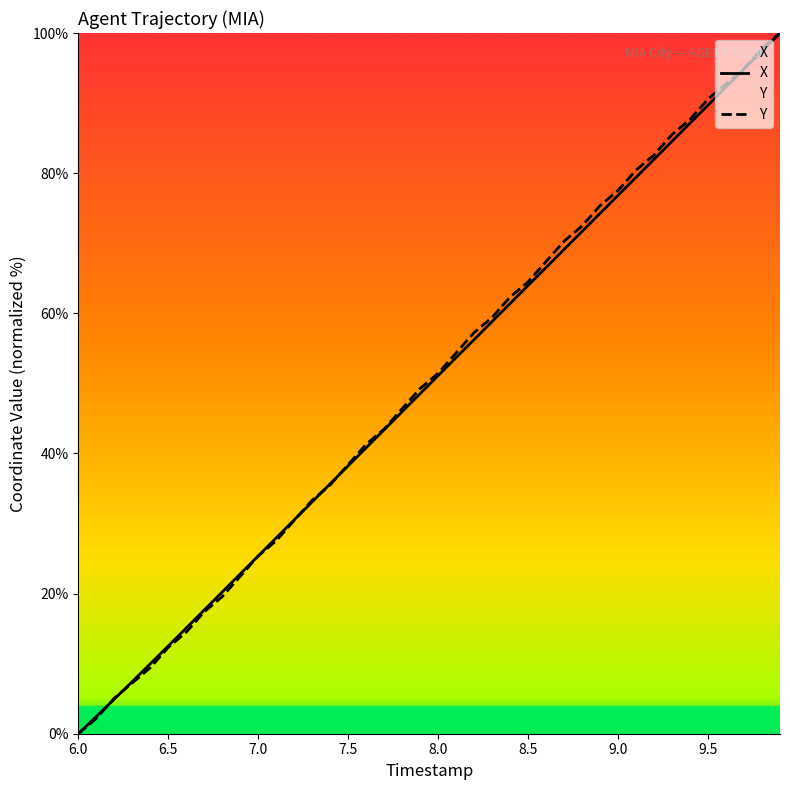

Reading left to right, what are all the values shown in this chart?

X: 0.0	2.5	4.9	7.4	10.0	12.5	15.1	17.7	20.2	22.8	25.4	27.9	30.5	33.1	35.7	38.2	40.8	43.4	46.0	48.5	51.1	53.7	56.3	58.8	61.4	64.0	66.5	69.1	71.7	74.3	76.8	79.4	82.0	84.6	87.1	89.7	92.3	94.9	97.4	100.0
Y: 0.0	2.2	5.1	7.2	9.4	12.3	14.5	17.4	19.6	22.5	25.4	27.5	30.4	33.3	35.5	38.4	41.3	43.5	46.4	49.3	51.4	54.3	57.2	59.4	62.3	64.5	67.4	70.3	72.5	75.4	77.5	80.4	82.6	85.5	87.7	90.6	92.8	94.9	97.8	100.0